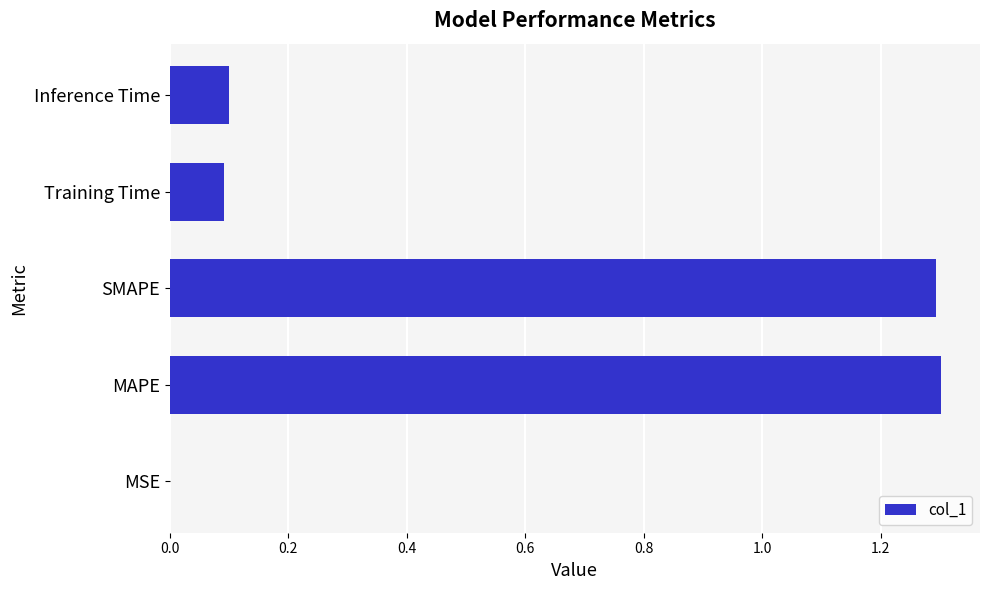

Which has a higher value, MSE or MAPE?

MAPE